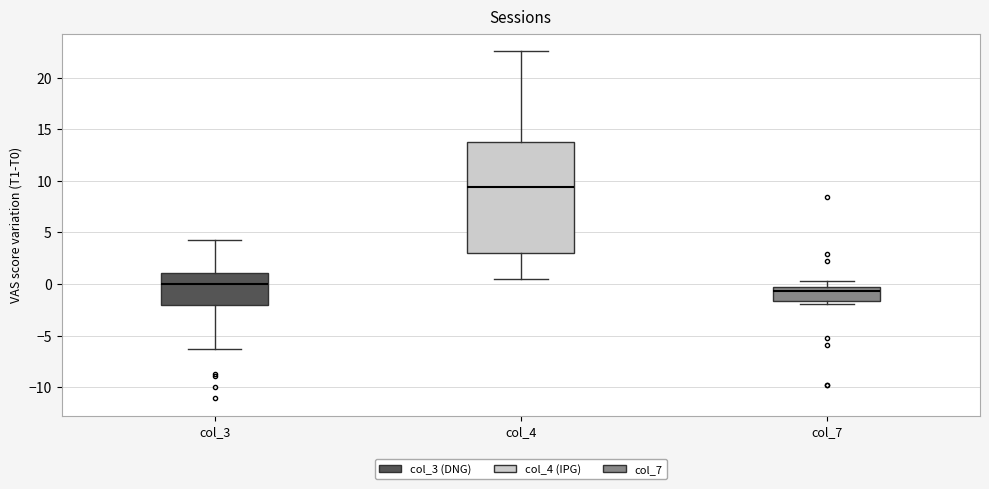

Where is the lower edge of the box for col_3 on the y-axis? The values are not printed on the chart, so give them approximately, as read against the axis.

-2.0